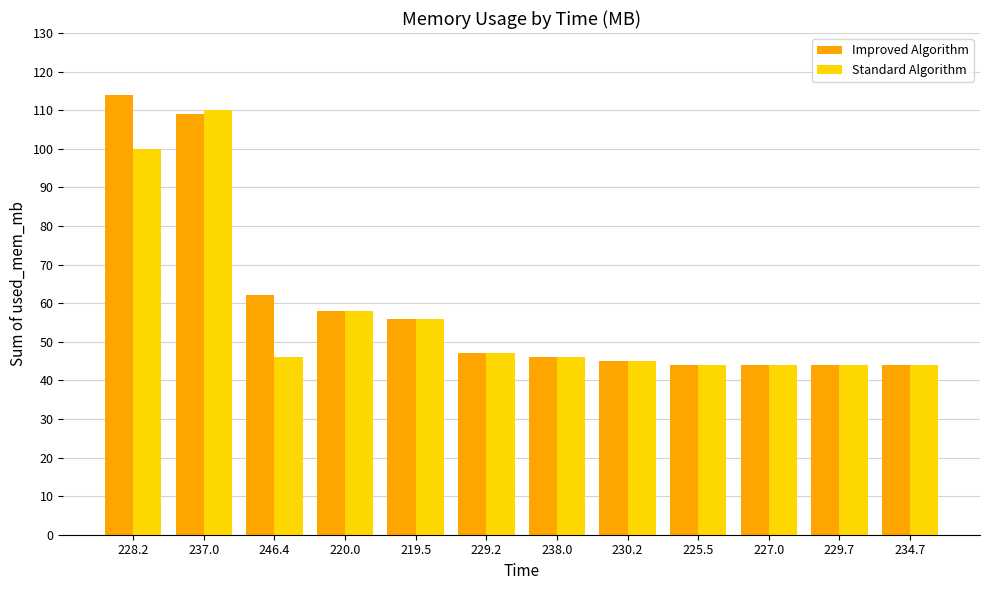

How many values in the Improved Algorithm series are below 47?

6